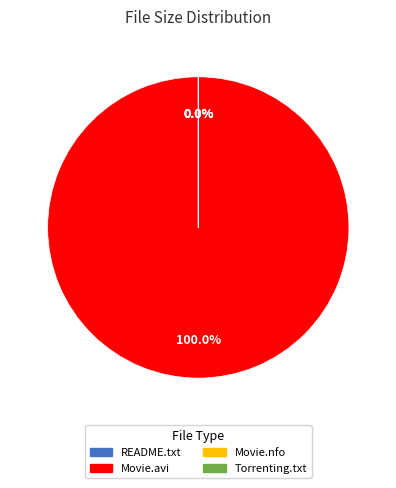

To the nearest percent, what is the average slice percentage?

25%